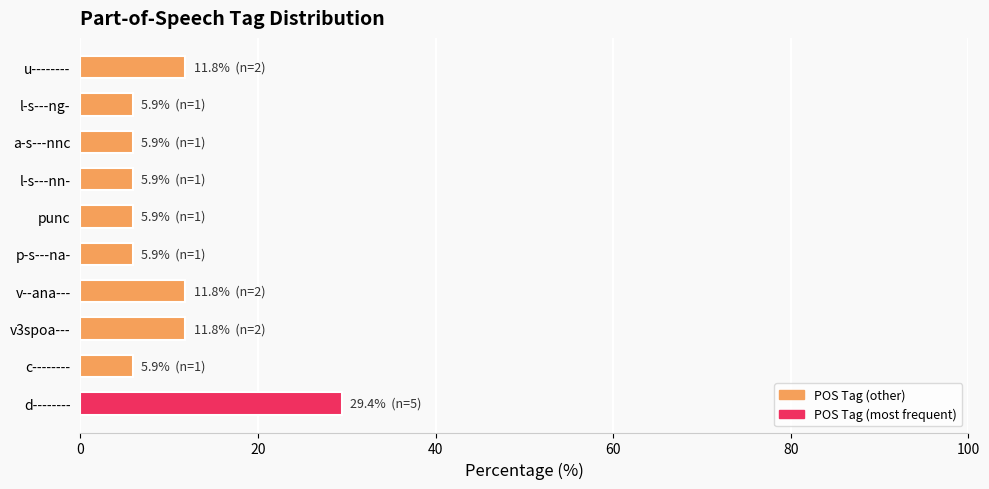

What is the average value?

10.0